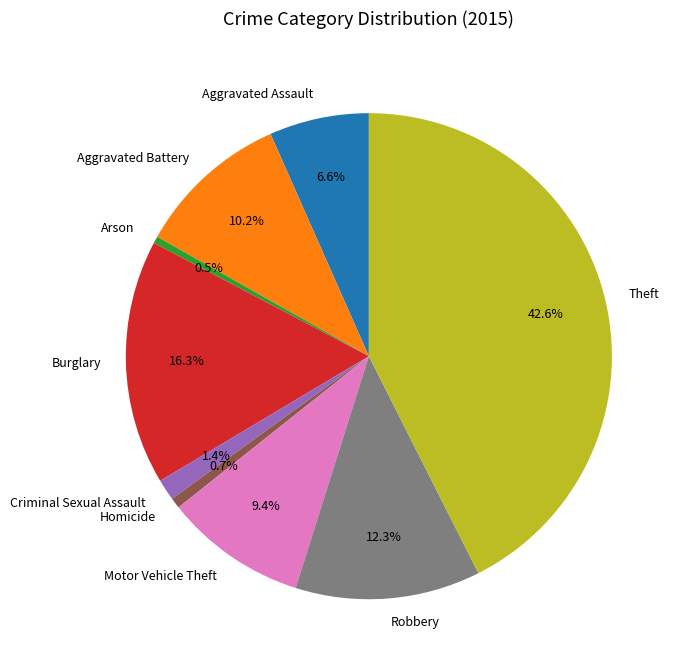

What is the largest slice in the pie chart?

Theft